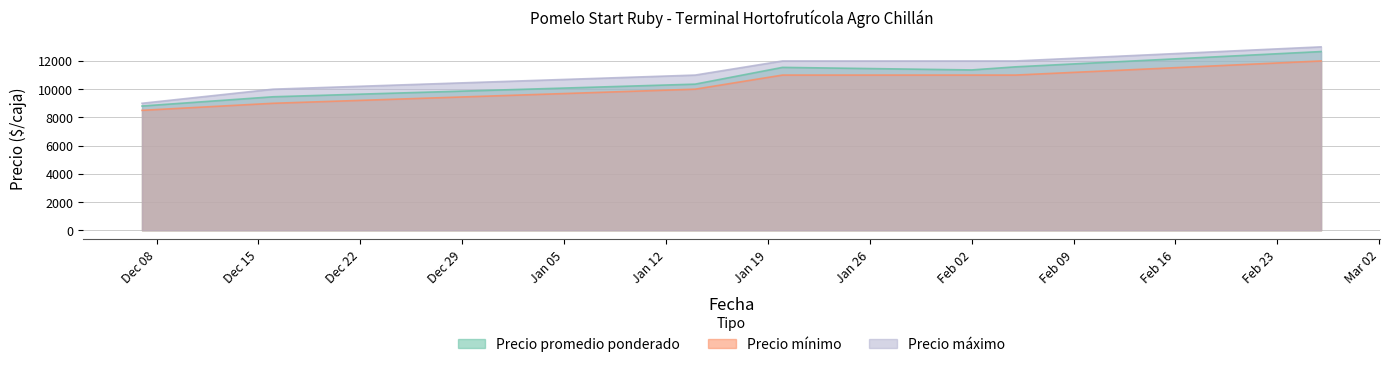

What is the sum of the Precio maximo values at 2021-02-26 and 2020-12-07?

22000